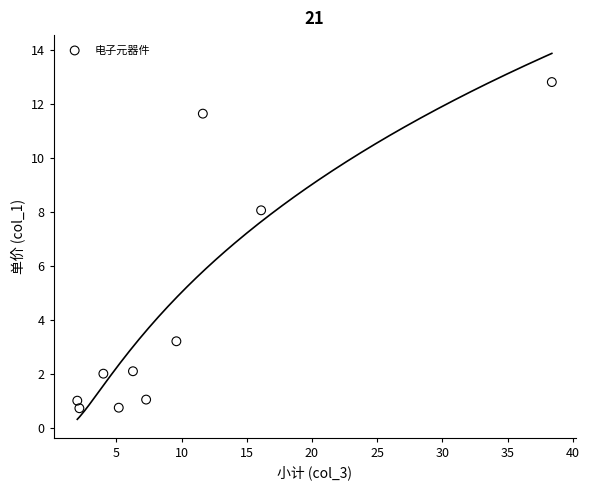

What is the range of X values (max minus min)?

36.4